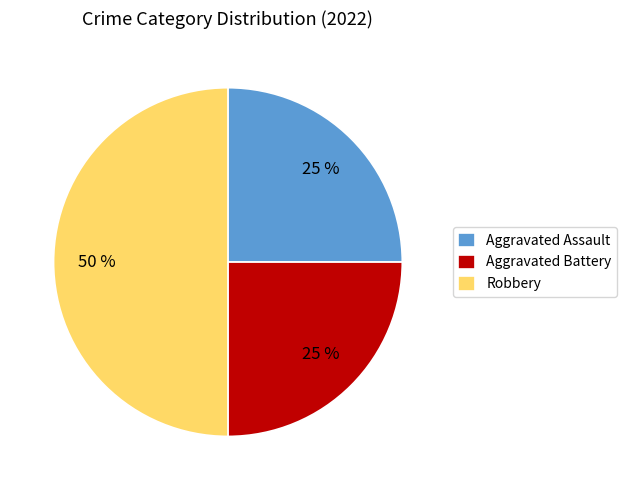

Does Aggravated Battery account for over 50% of the chart?

No